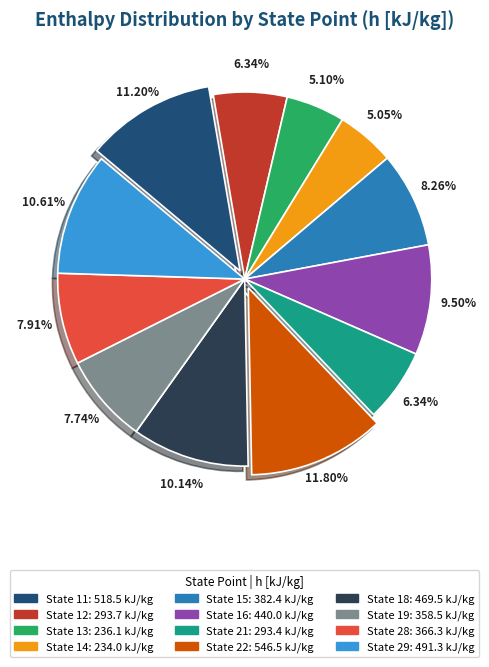

How many segments does this pie chart have?

12